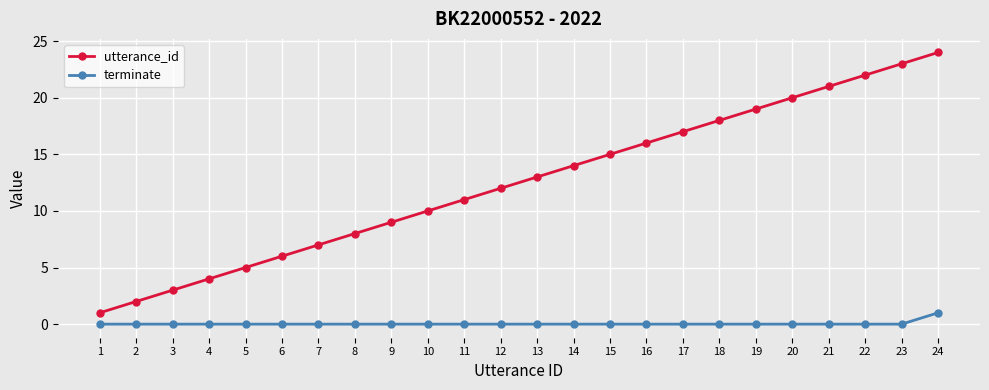

True or false: terminate and utterance_id cross at least once.

False